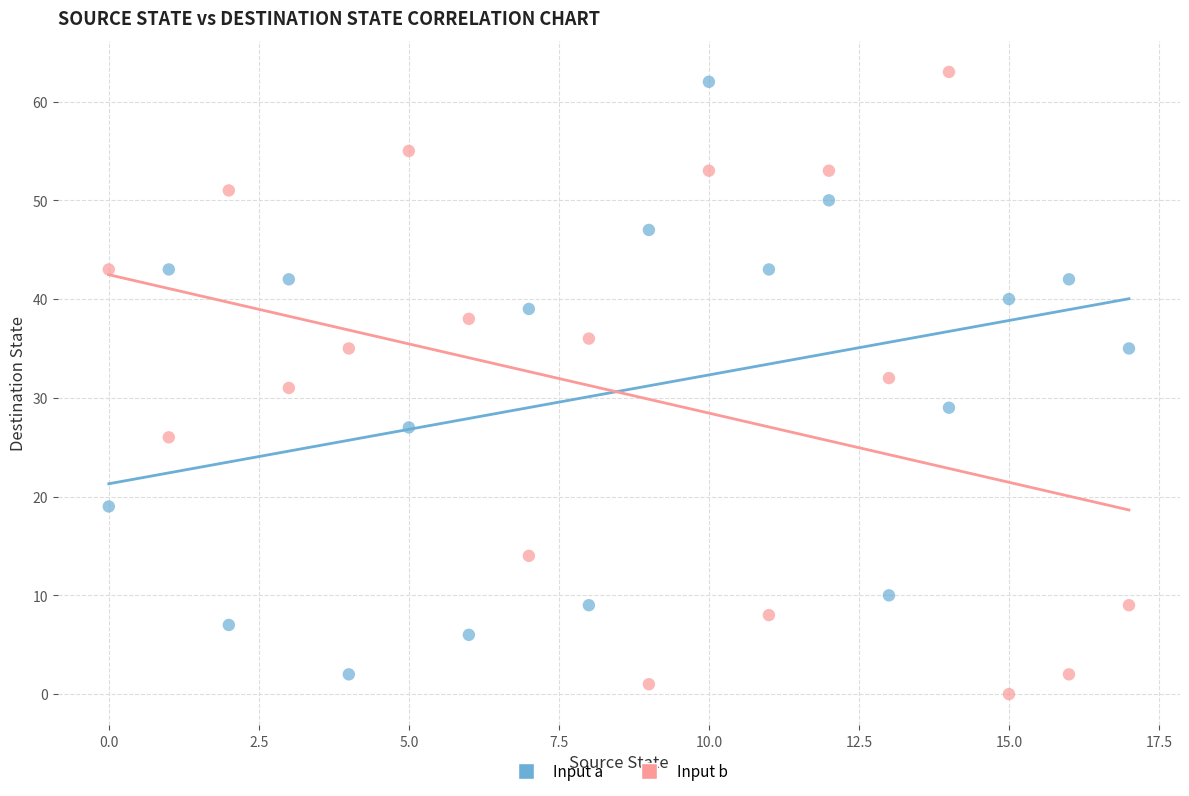

What are all the series names shown in the legend?

Input a, Input b